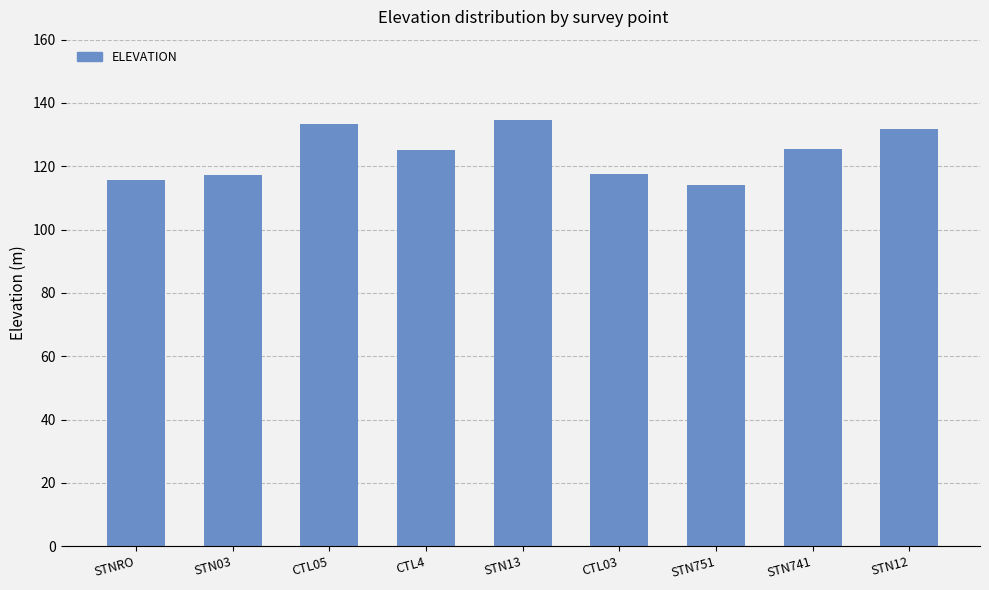

How many bars are there in total?

9